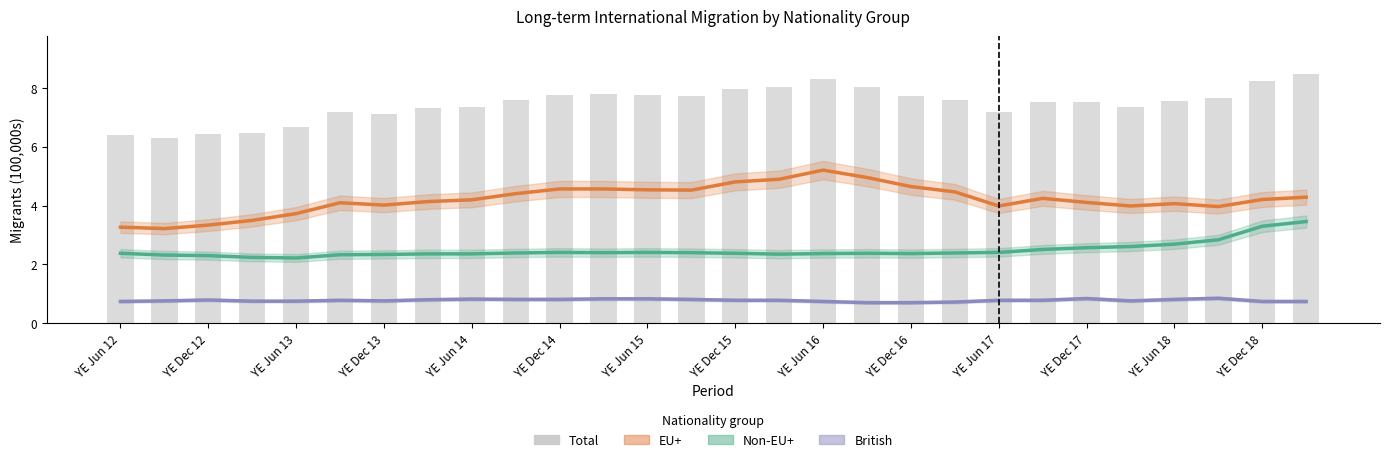

Is the value of Total at YE Dec 16 greater than the value of British at 22?

Yes